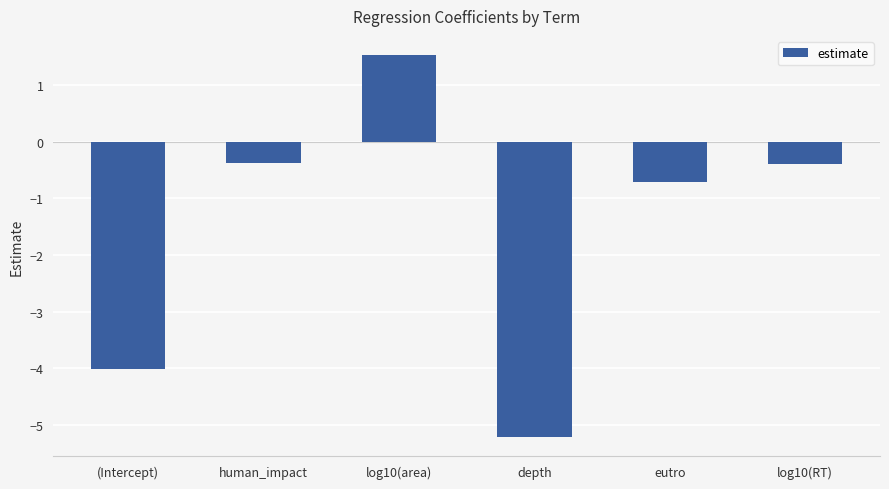

What is the label of the 1st bar from the left?

(Intercept)